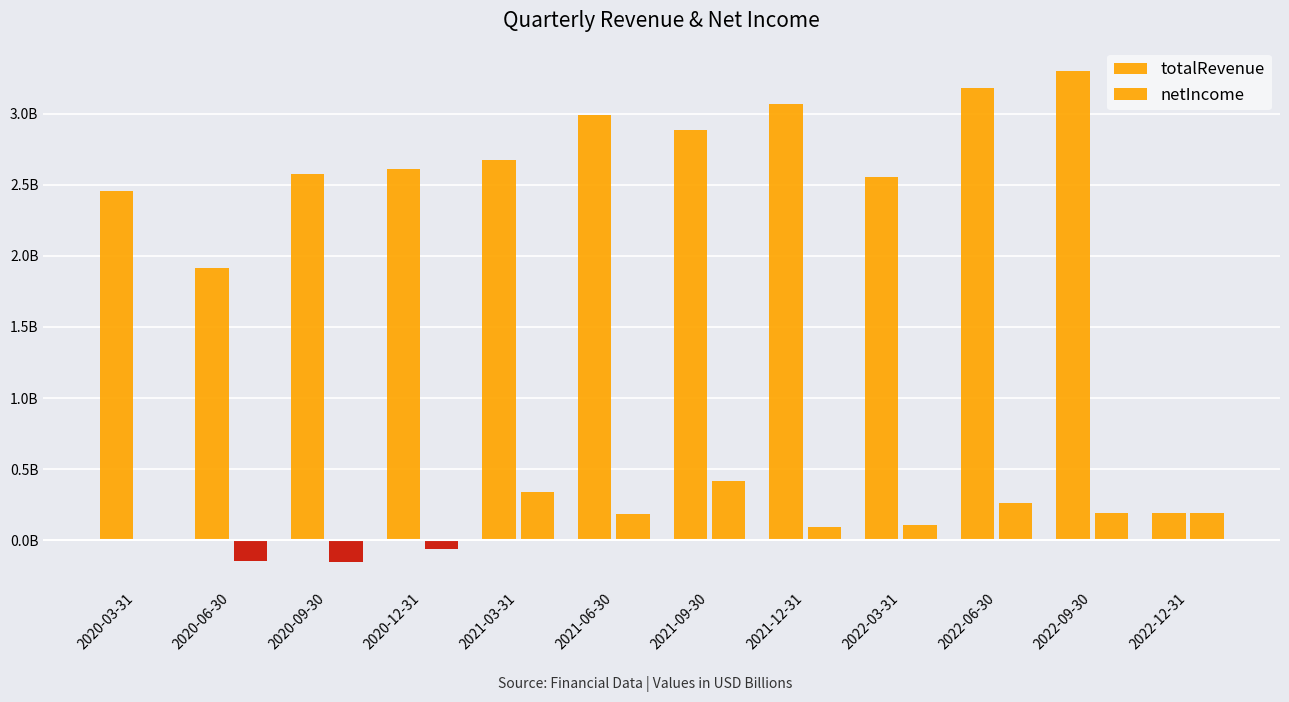

Is it true that netIncome equals 0.2 at 2022-03-31?

False